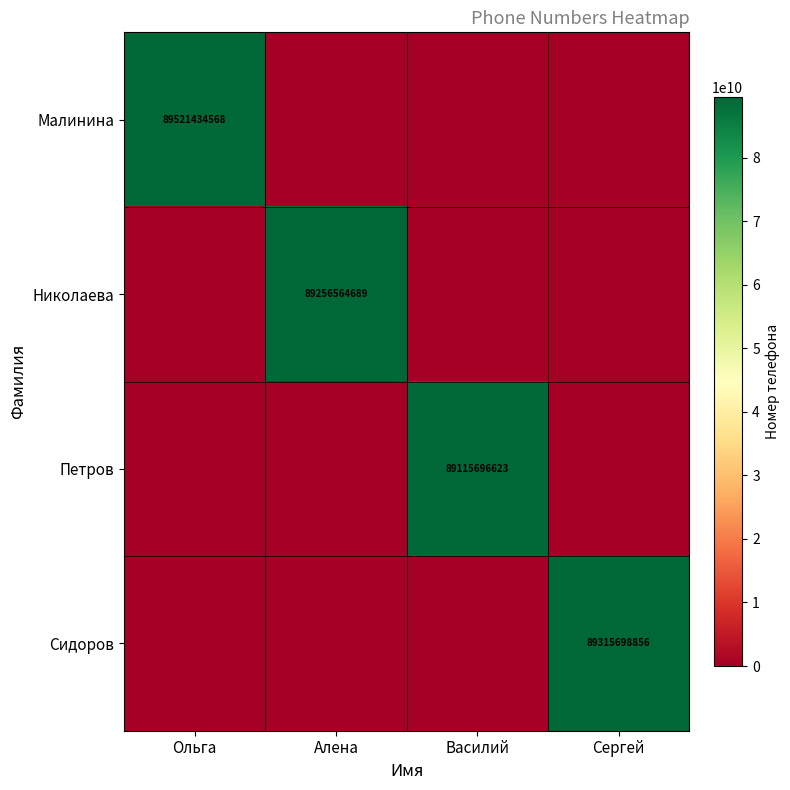

Is it true that Николаева equals 58815261623 at Ольга?

False